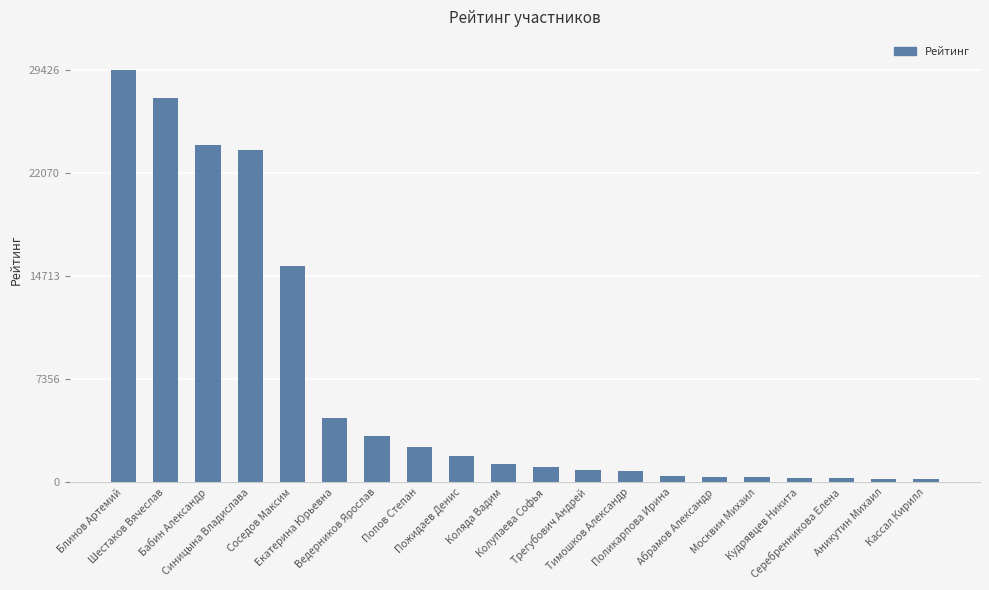

What is the greatest value displayed?

29426